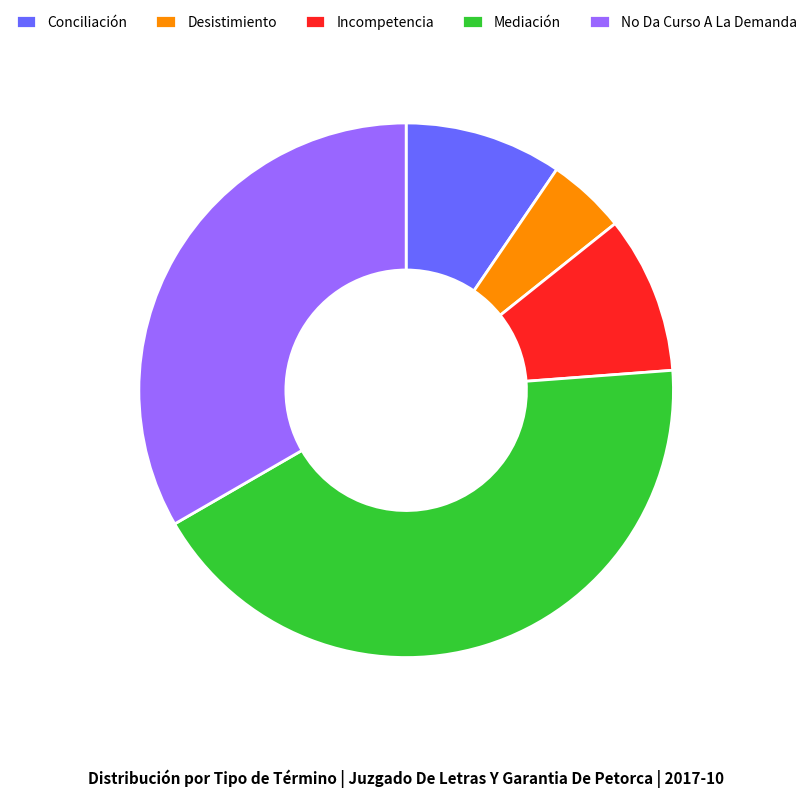

True or false: Mediación accounts for 43% of the total.

True